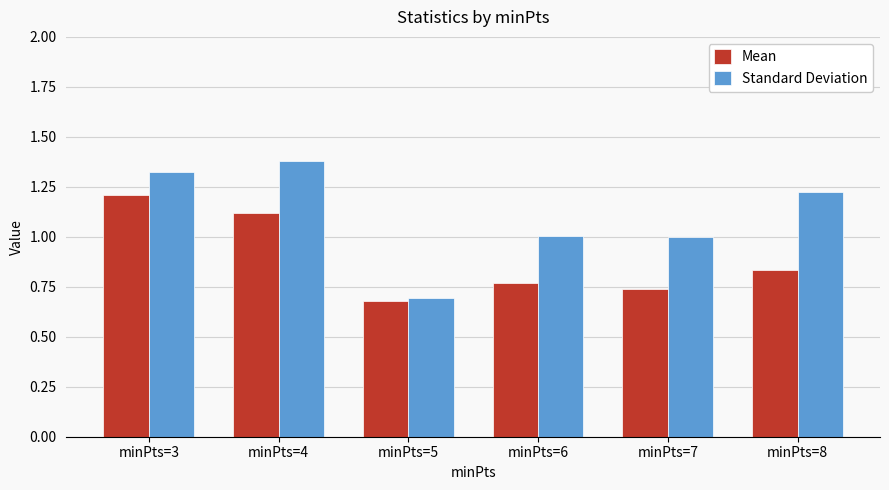

At minPts=8, list the series in order from largest to smallest.

Standard Deviation, Mean